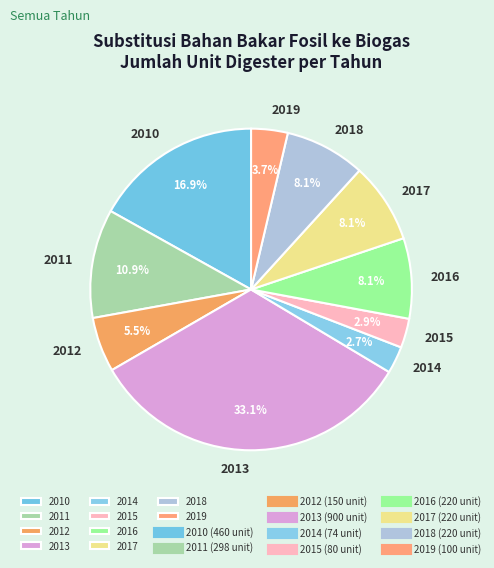

Is there any slice that represents more than half of the pie?

No